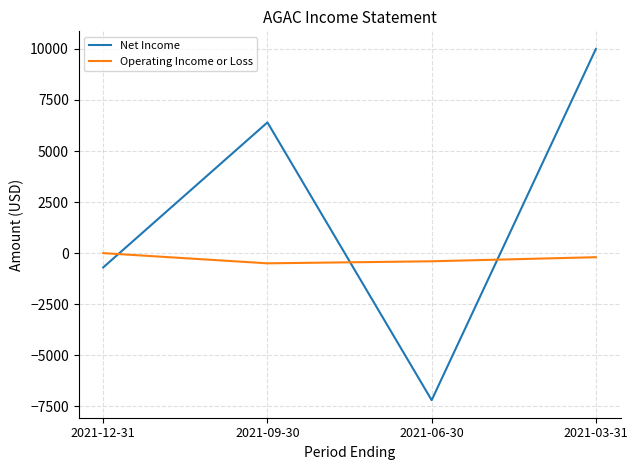

How many interior local valleys does the Net Income series have?

1